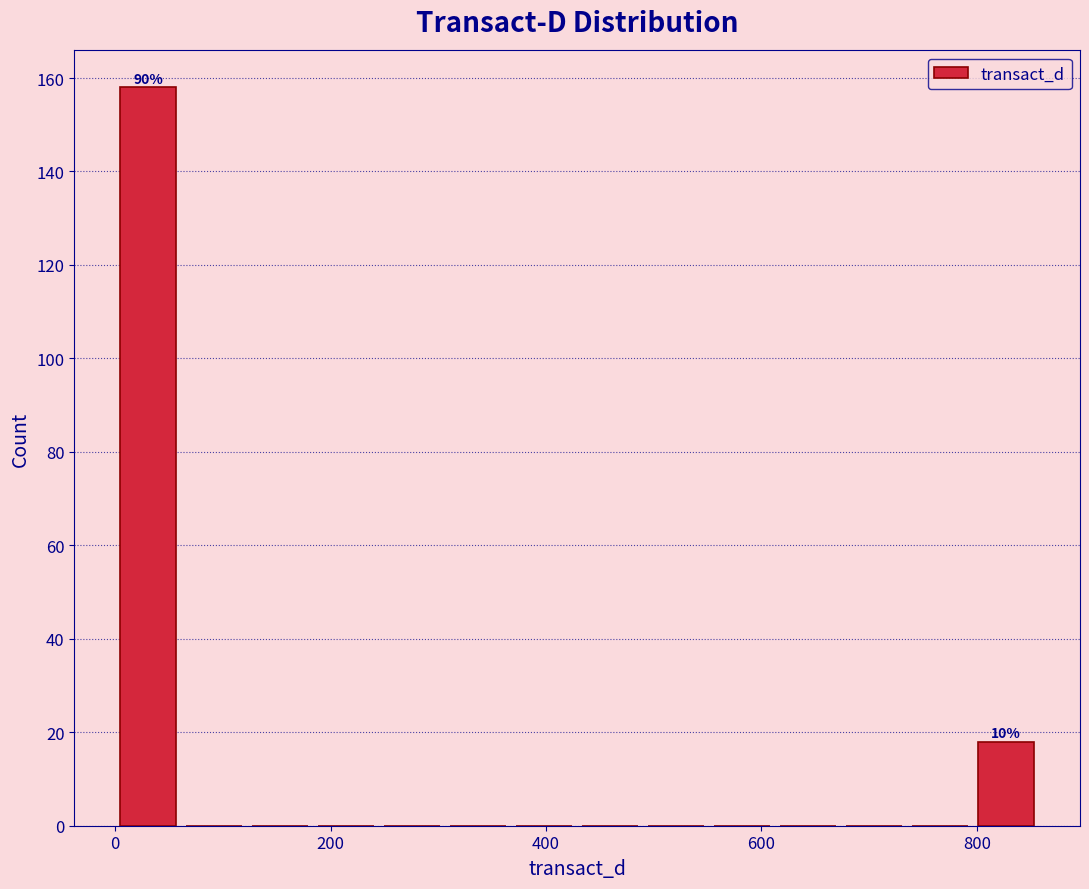

Read against the x-axis, roughly where is the centre of the tallest bar?

40